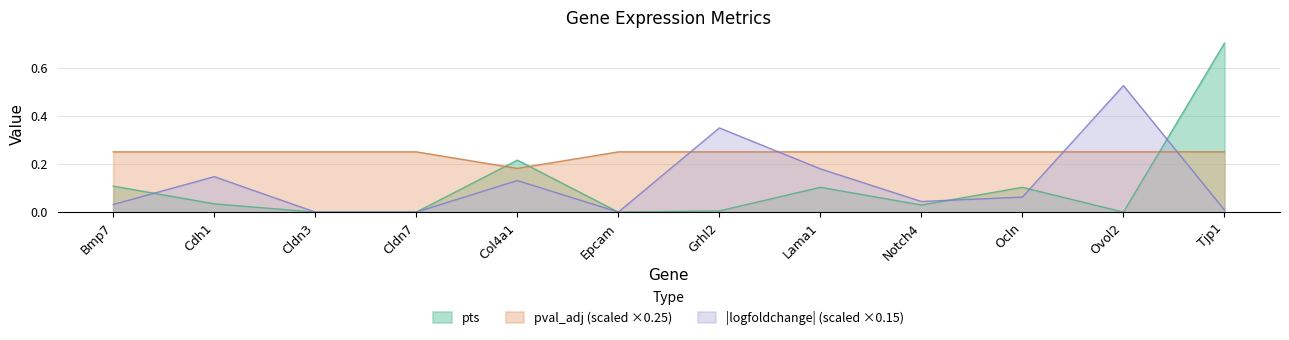

What is the value of the 5th point from the left?

0.2